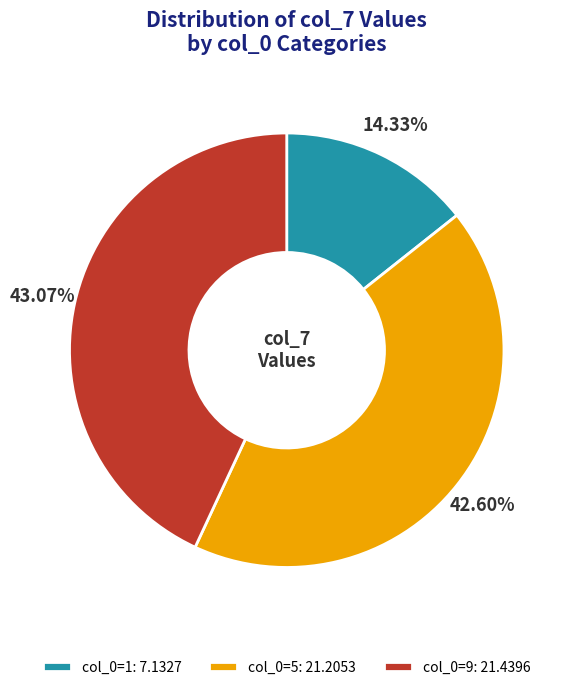

Combined, do col_0=1: 7.1327 and col_0=5: 21.2053 account for over 50%?

Yes